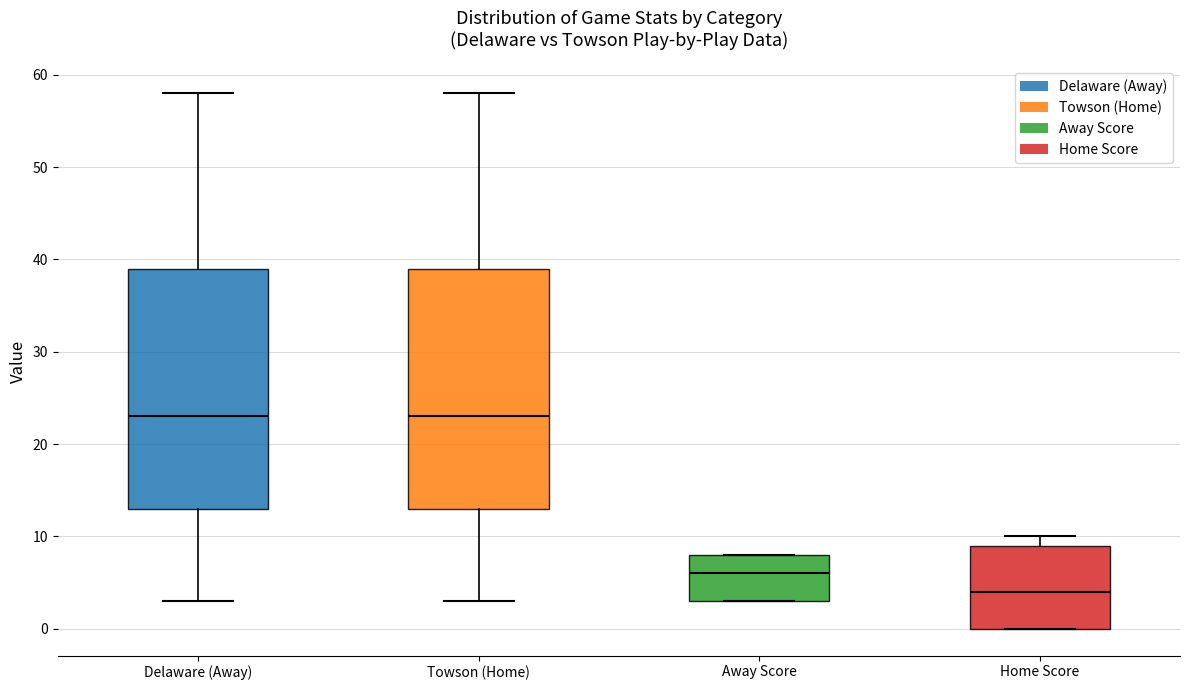

Where does the lower whisker of the box for Towson (Home) end on the y-axis? The values are not printed on the chart, so give them approximately, as read against the axis.

3